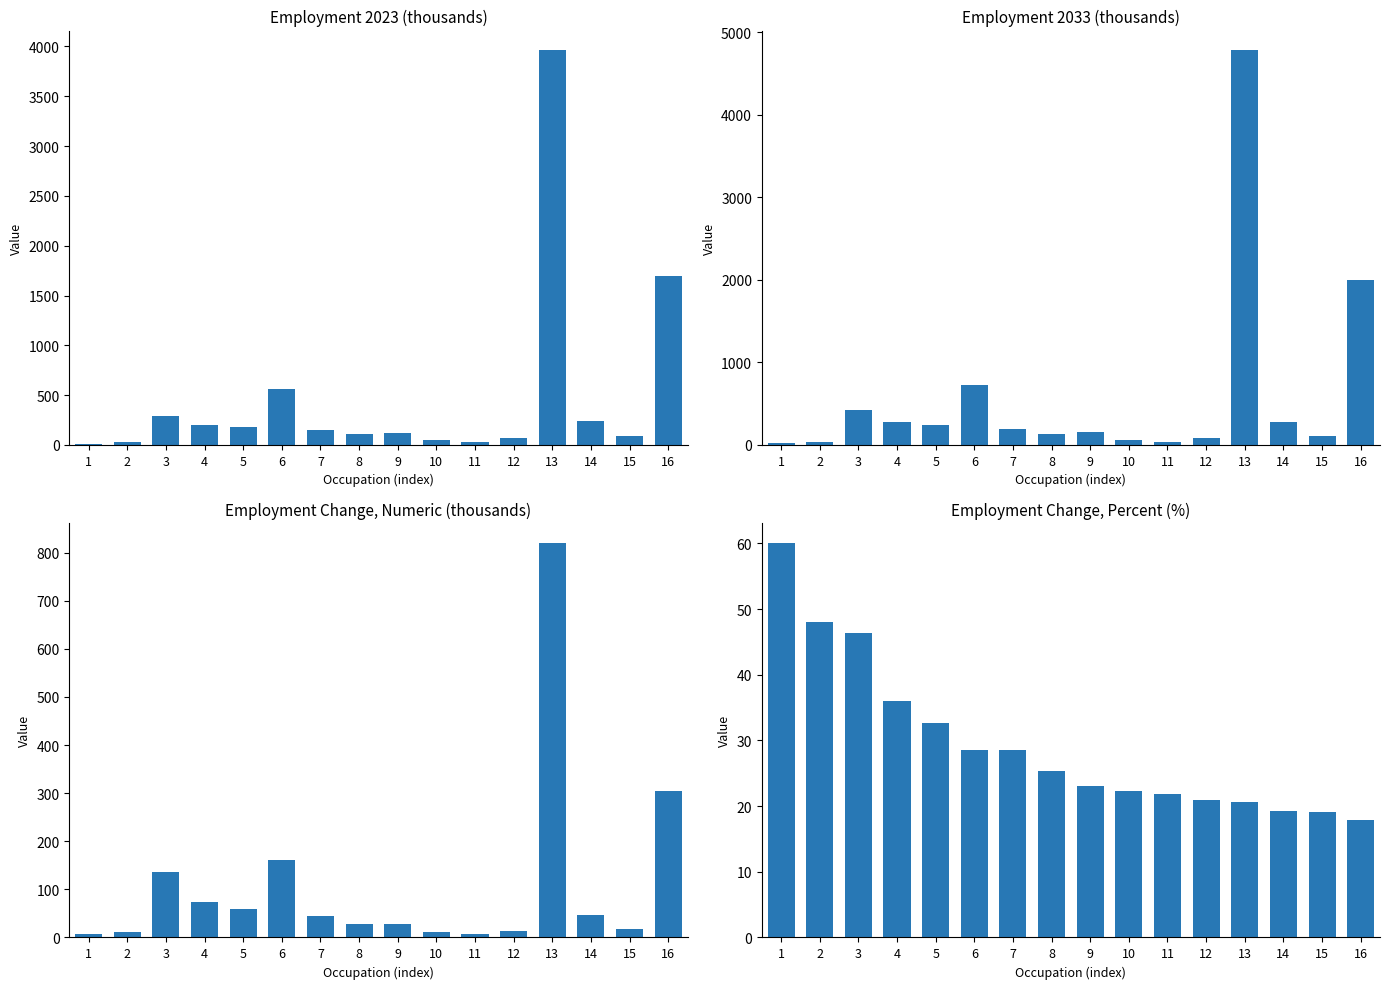

Reading left to right, what are all the values shown in this chart?

employment_2023: 11.4	25.0	292.5	202.9	180.7	562.7	153.4	108.5	123.3	47.5	30.2	65.5	3961.9	237.1	88.2	1692.1
employment_2033: 18.2	37.0	427.9	276.0	239.8	723.3	197.1	136.0	151.6	58.1	36.8	79.2	4782.4	282.9	105.0	1995.7
change_numeric: 6.8	12.0	135.5	73.1	59.1	160.6	43.7	27.5	28.3	10.6	6.6	13.8	820.5	45.8	16.8	303.7
change_percent: 60.1	48.0	46.3	36.0	32.7	28.5	28.5	25.4	23.0	22.3	21.8	21.0	20.7	19.3	19.1	17.9